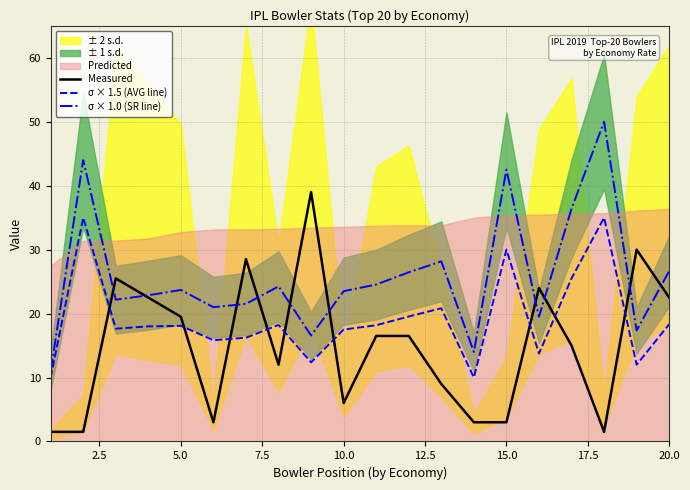

How many intersections are there between Measured and σ × 1.5 (AVG line)?

9